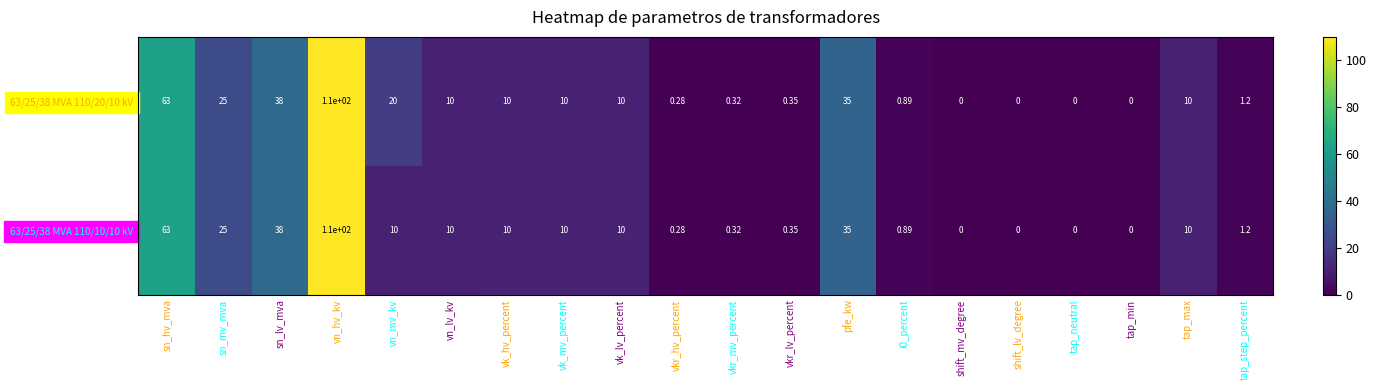

Which series has the largest total across all categories?

63/25/38 MVA 110/20/10 kV